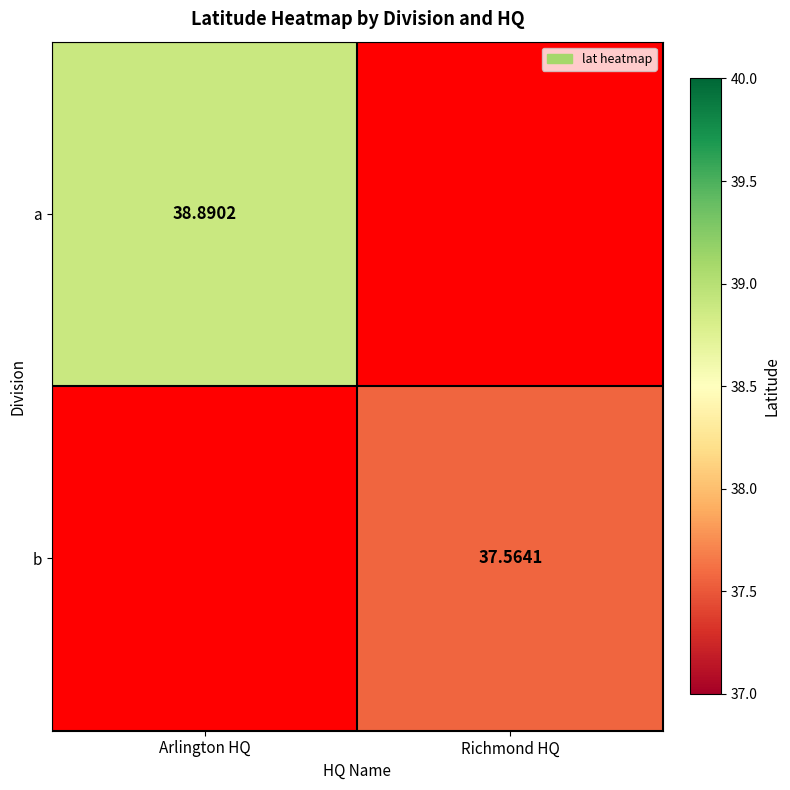

True or false: b has a value of 37.6 at Richmond HQ.

True